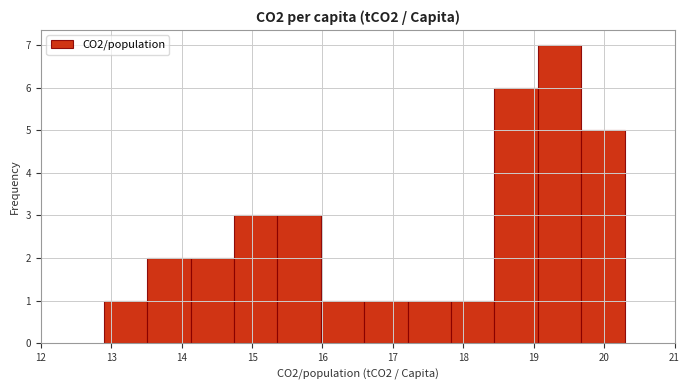

Reading left to right, transcribe this chart: for each bar, give the range it covers on the x-axis and its height. Neither the bar edges nor the heights are printed on the chart, so give them approximately, as read against the axes.

12.9 to 13.5: 1
13.5 to 14.1: 2
14.1 to 14.7: 2
14.7 to 15.4: 3
15.4 to 16.0: 3
16.0 to 16.6: 1
16.6 to 17.2: 1
17.2 to 17.8: 1
17.8 to 18.4: 1
18.4 to 19.1: 6
19.1 to 19.7: 7
19.7 to 20.3: 5